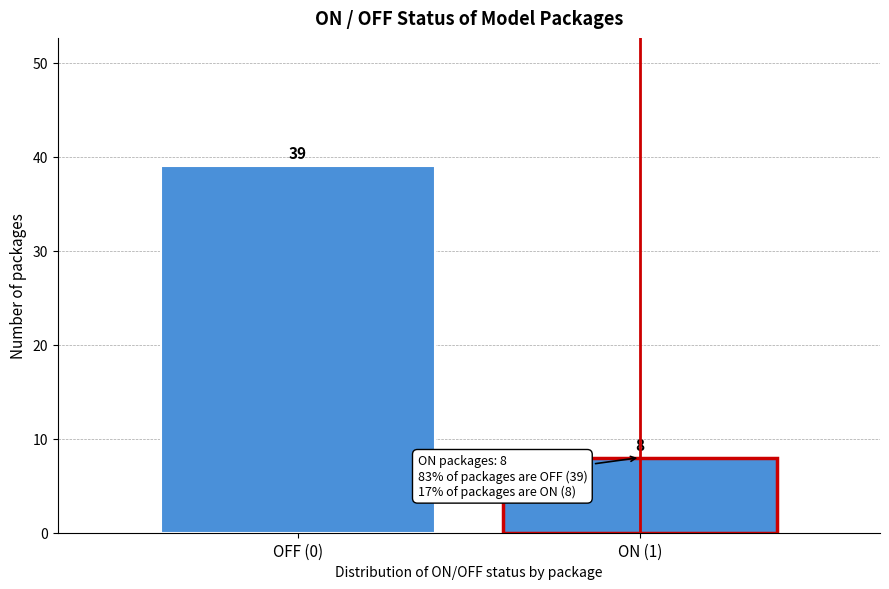

Reading right to left, extract all data points from this chart.

ON (1)=8	OFF (0)=39